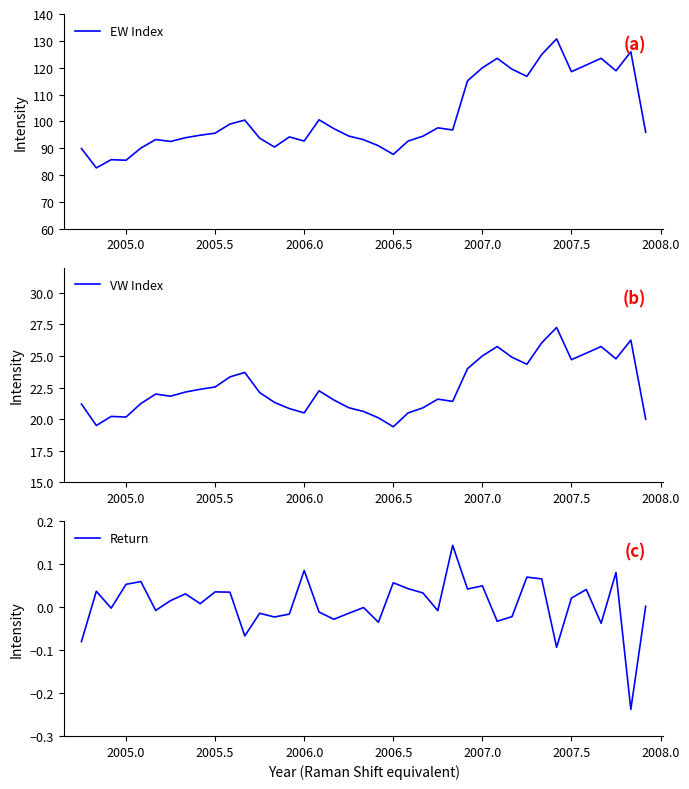

At how many categories does at least one series exceed 58?

39